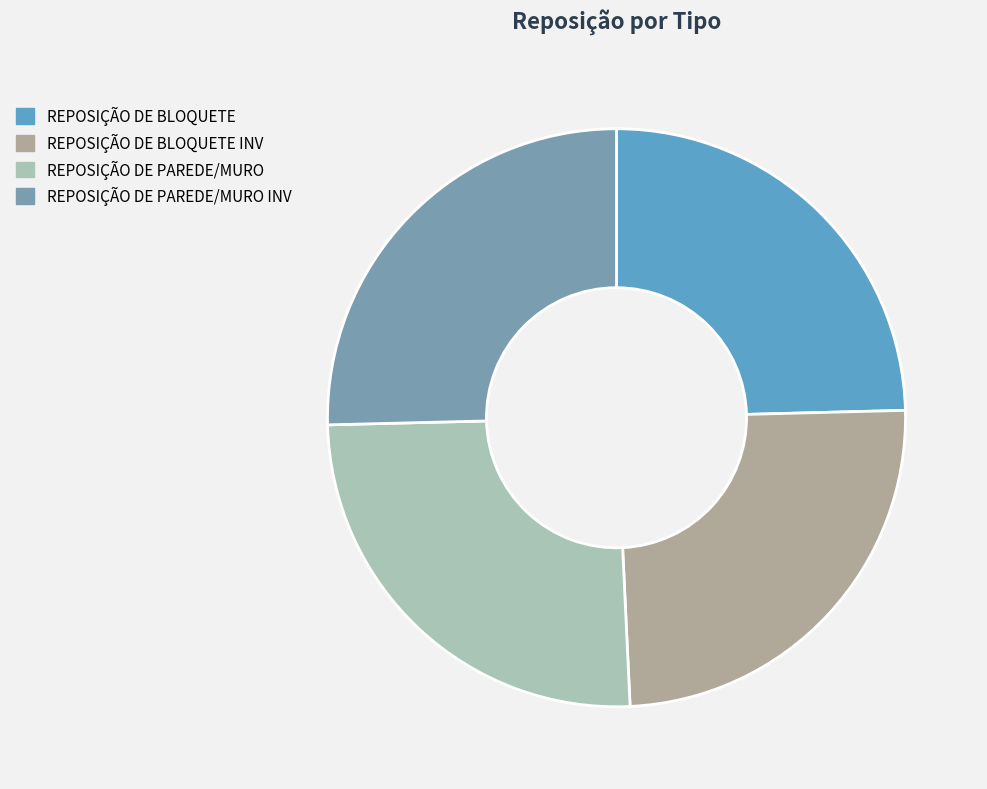

Do REPOSIÇÃO DE PAREDE/MURO INV and REPOSIÇÃO DE PAREDE/MURO together represent more than half of the pie?

Yes